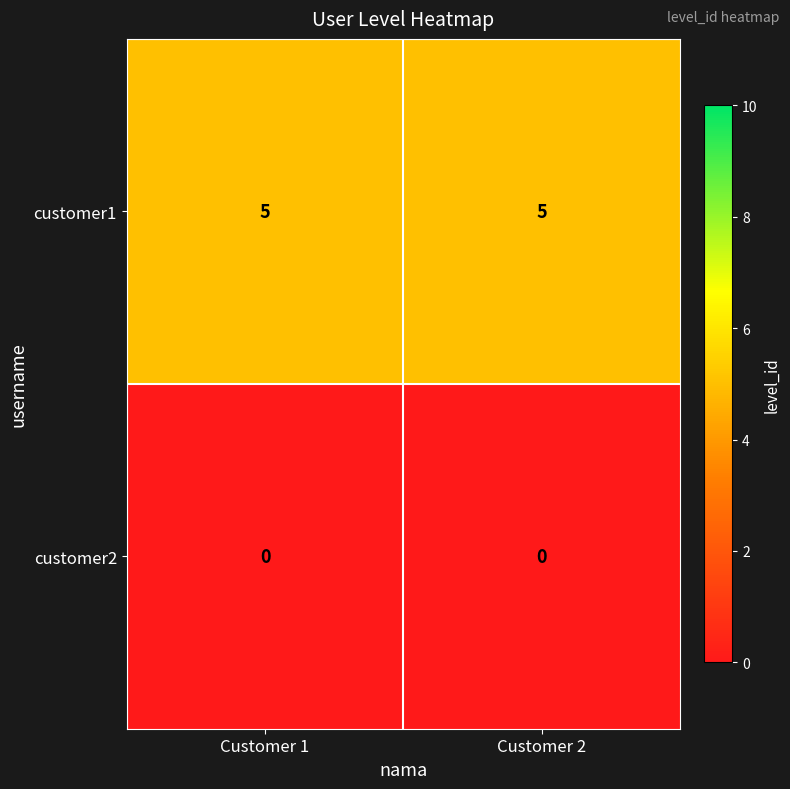

The customer1 series shows 3 at Customer 2. True or false?

False